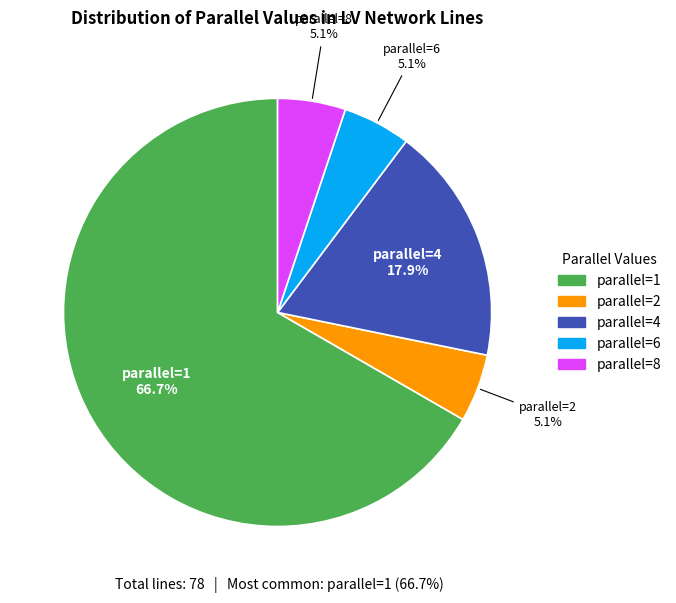

True or false: parallel=2 accounts for 5% of the total.

True